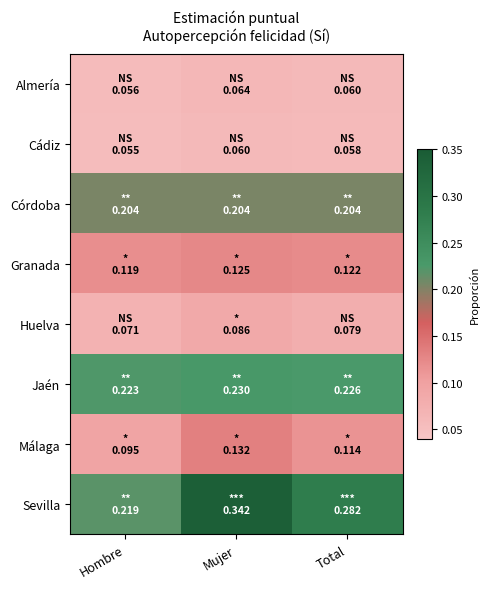

Reading left to right, transcribe all the data shown in this chart.

Almería: Hombre=0.1	Mujer=0.1	Total=0.1
Cádiz: Hombre=0.1	Mujer=0.1	Total=0.1
Córdoba: Hombre=0.2	Mujer=0.2	Total=0.2
Granada: Hombre=0.1	Mujer=0.1	Total=0.1
Huelva: Hombre=0.1	Mujer=0.1	Total=0.1
Jaén: Hombre=0.2	Mujer=0.2	Total=0.2
Málaga: Hombre=0.1	Mujer=0.1	Total=0.1
Sevilla: Hombre=0.2	Mujer=0.3	Total=0.3